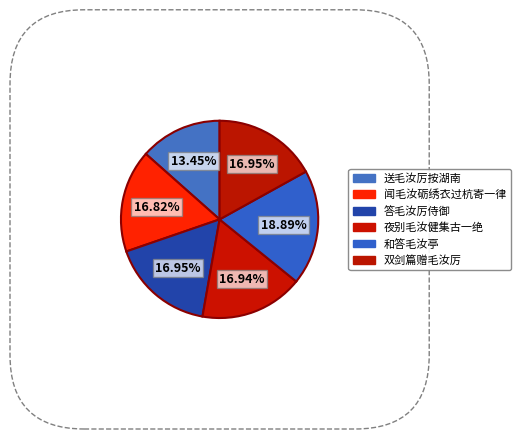

What is the change in value from 送毛汝厉按湖南 to 闻毛汝砺绣衣过杭寄一律?

+132241